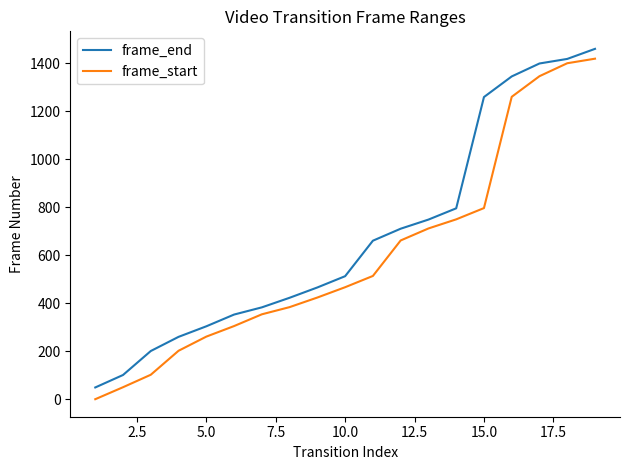

At how many categories does at least one series exceed 610?

9